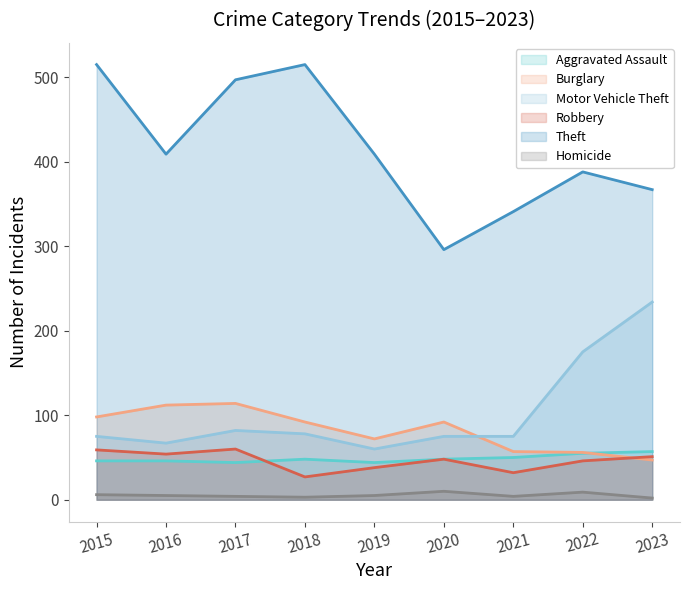

True or false: Robbery and Aggravated Assault cross at least once.

True